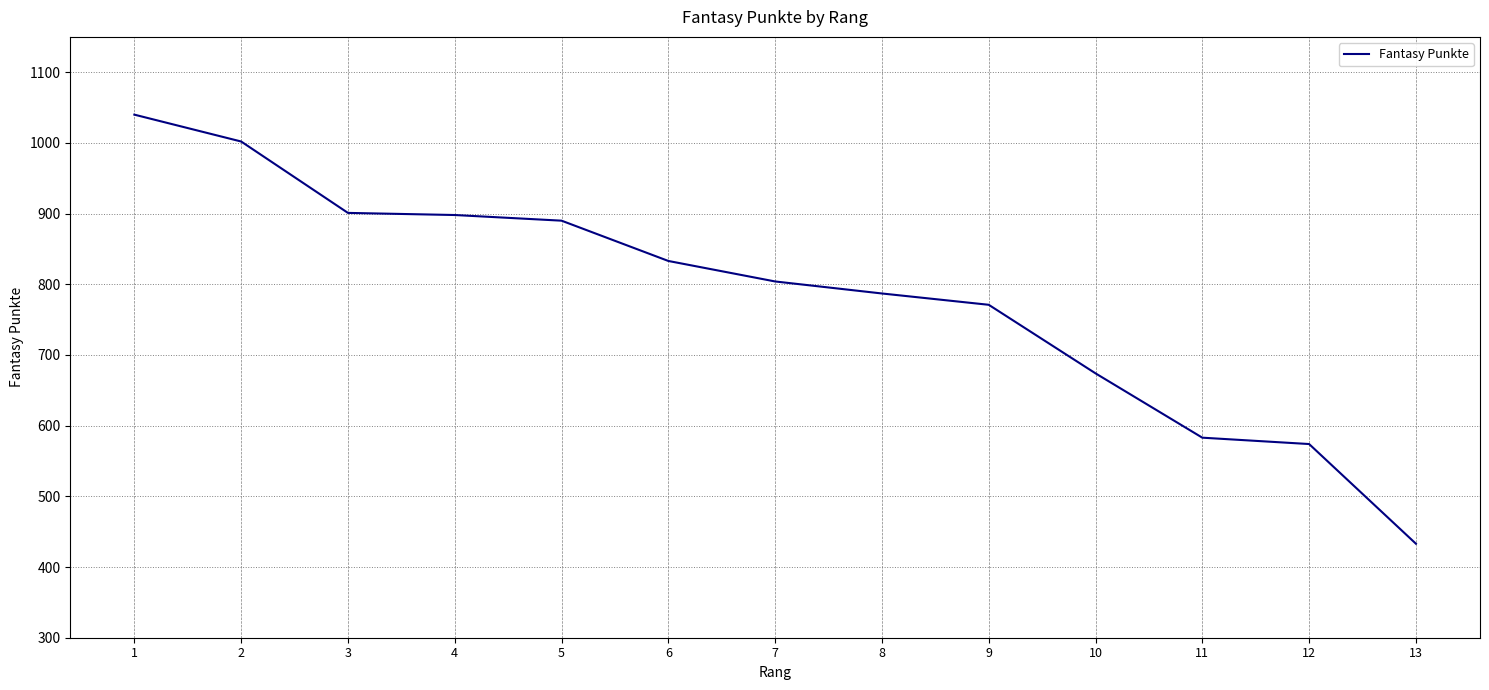

What is the minimum value shown in the chart?

433